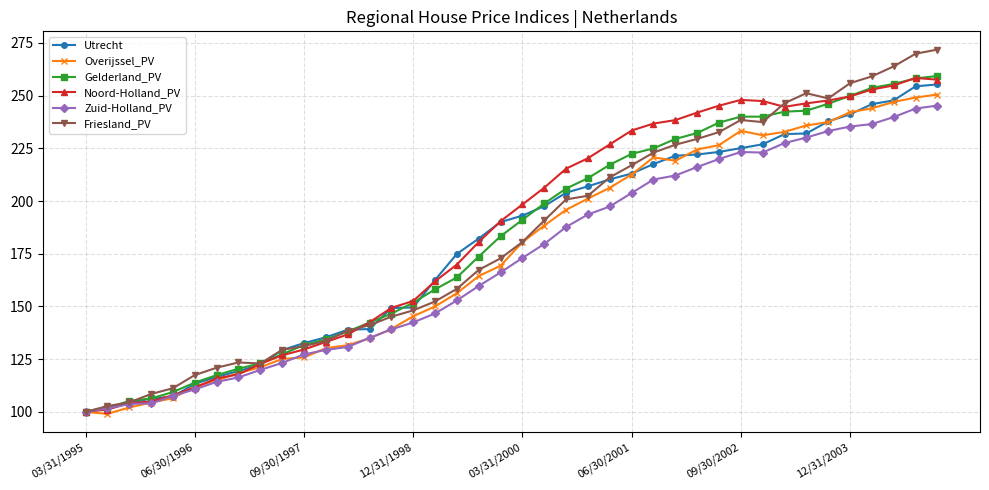

Does the chart display data point markers on the line(s)?

Yes